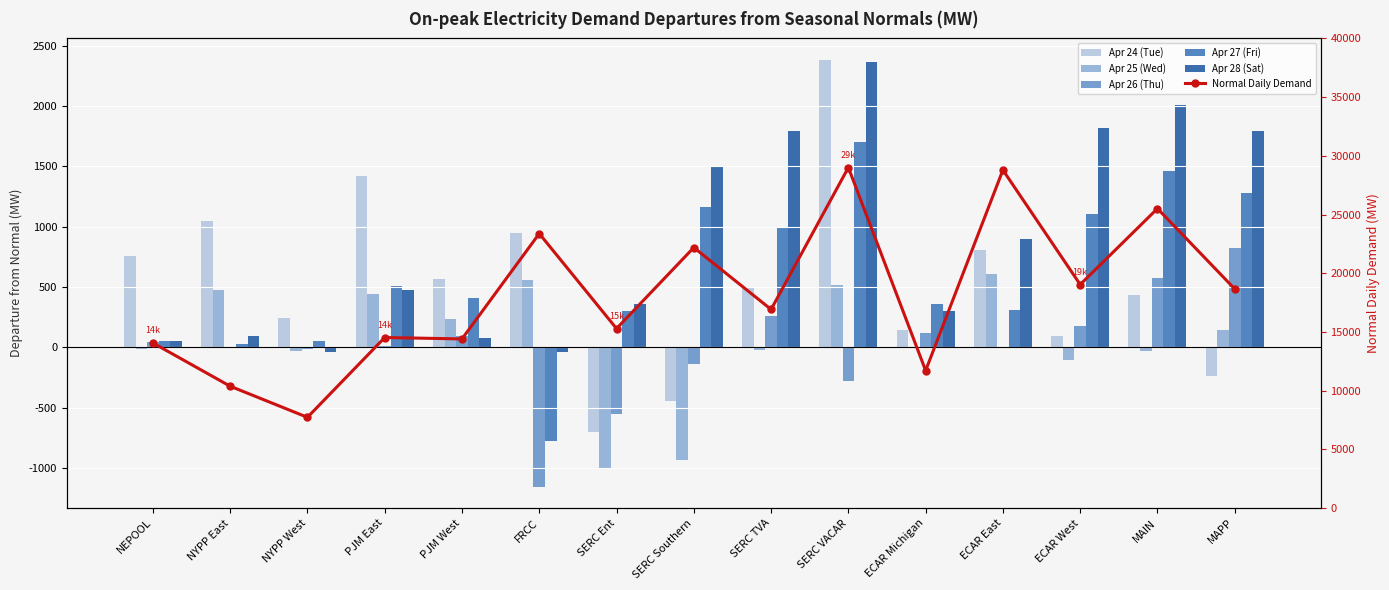

What is the difference between the Apr 26 (Thu) values at SERC VACAR and SERC TVA?

536.9